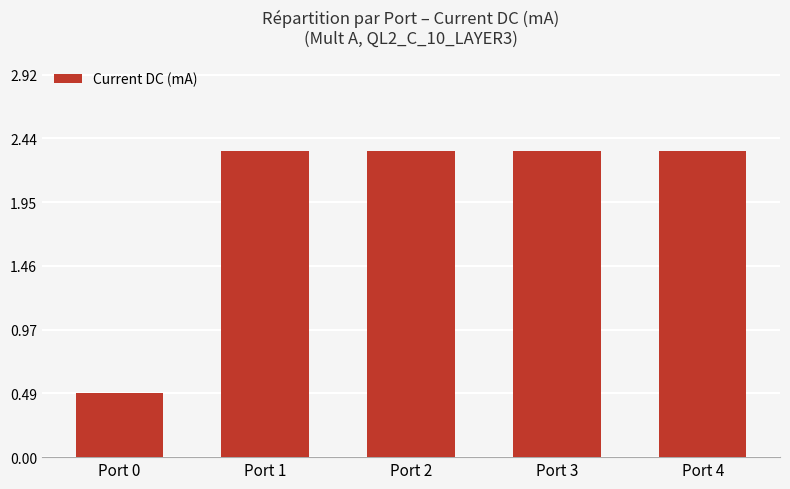

What is the average value?

2.0